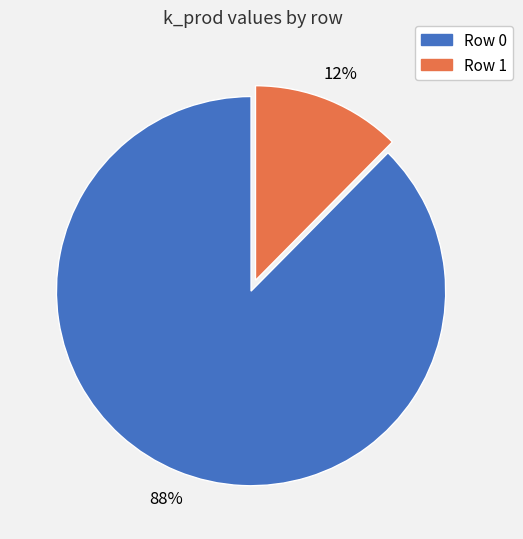

To the nearest percent, what percentage of the pie is Row 0?

88%